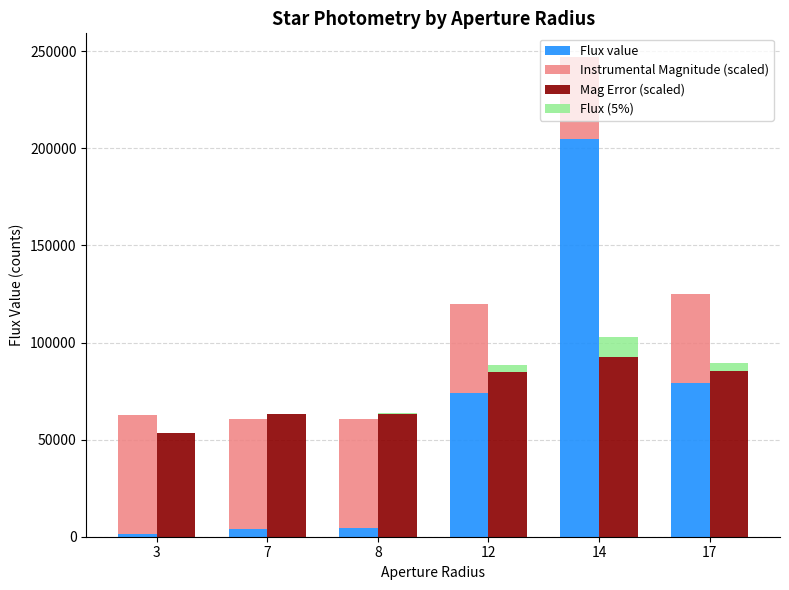

What are all the series names shown in the legend?

Flux value, Instrumental Magnitude (scaled), Mag Error (scaled), Flux (5%)